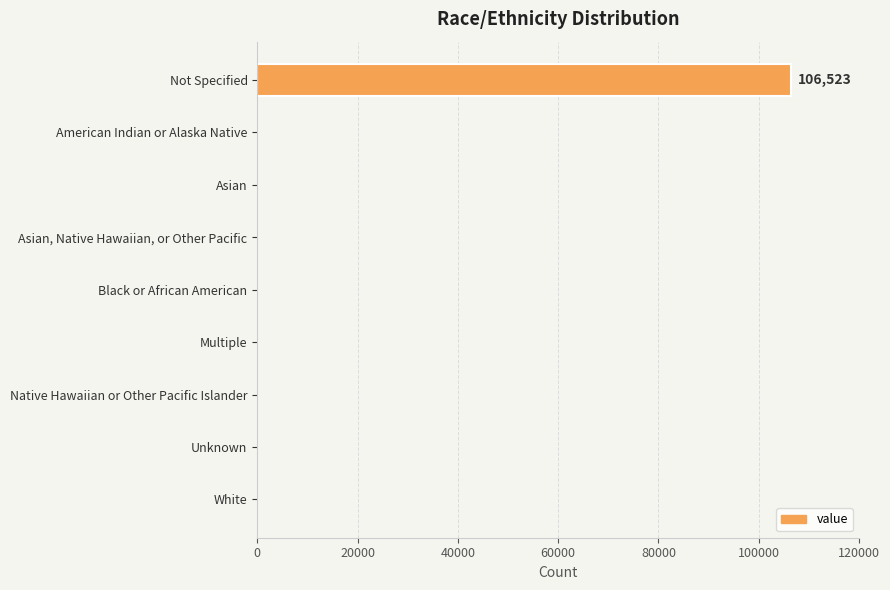

What value does the data have at Not Specified?

106523